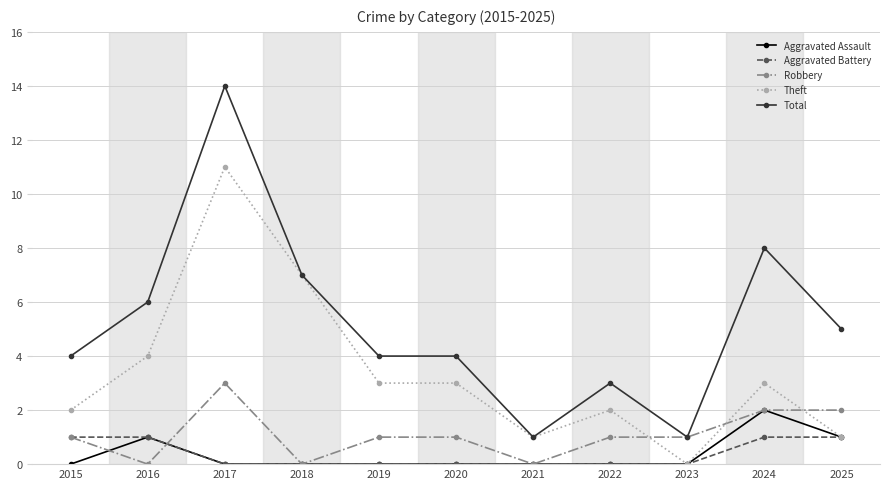

Rank the series by their maximum value, from highest to lowest.

Total, Theft, Robbery, Aggravated Assault, Aggravated Battery